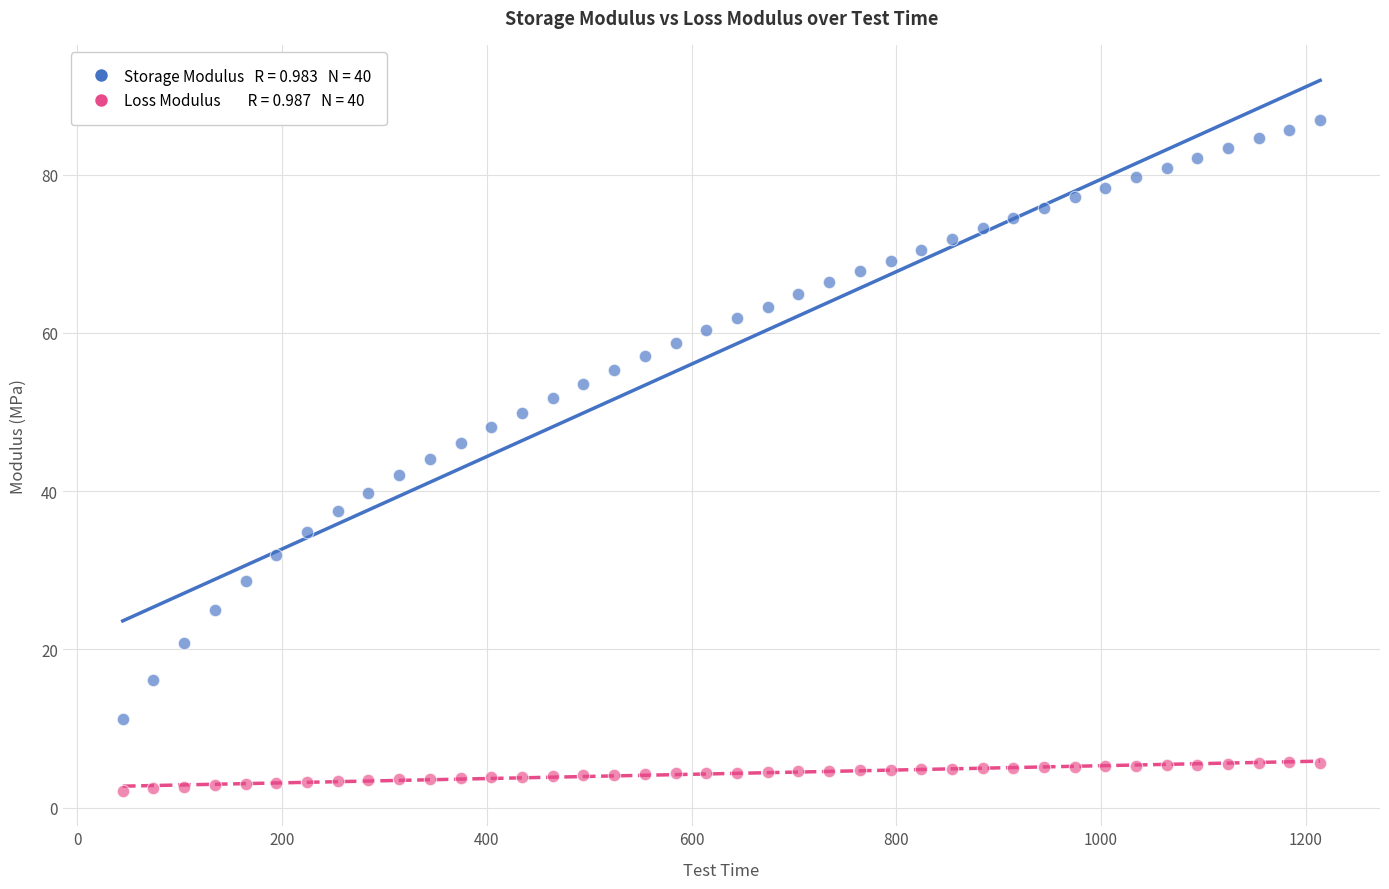

Across all data points, what is the range of X values (max minus min)?

1169.7